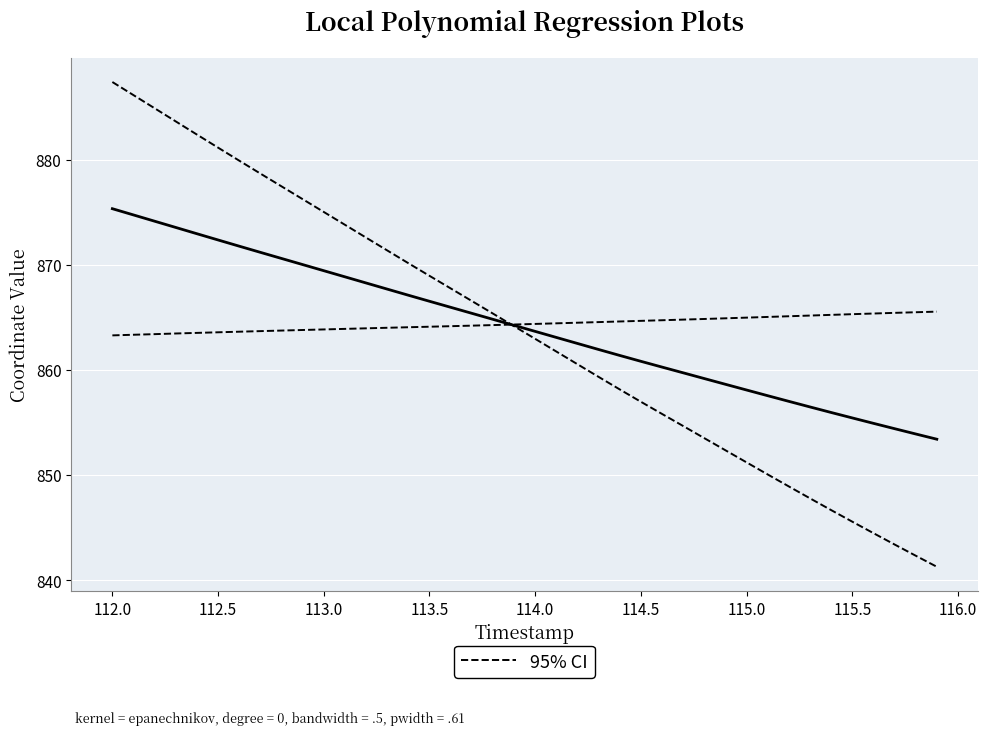

The X (fit) series shows 443.3 at 113.5. True or false?

False